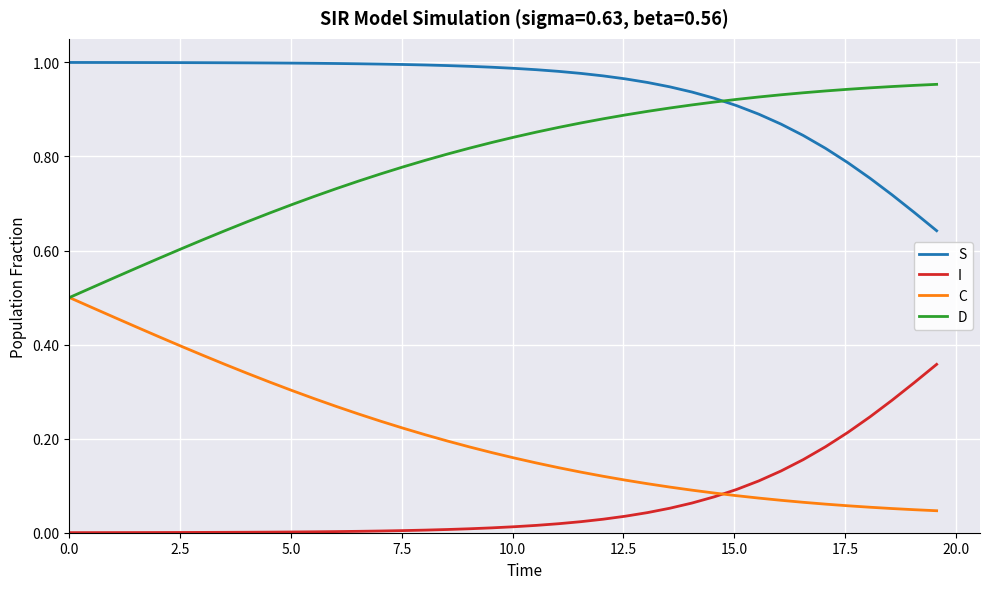

True or false: I and S intersect in this chart.

False